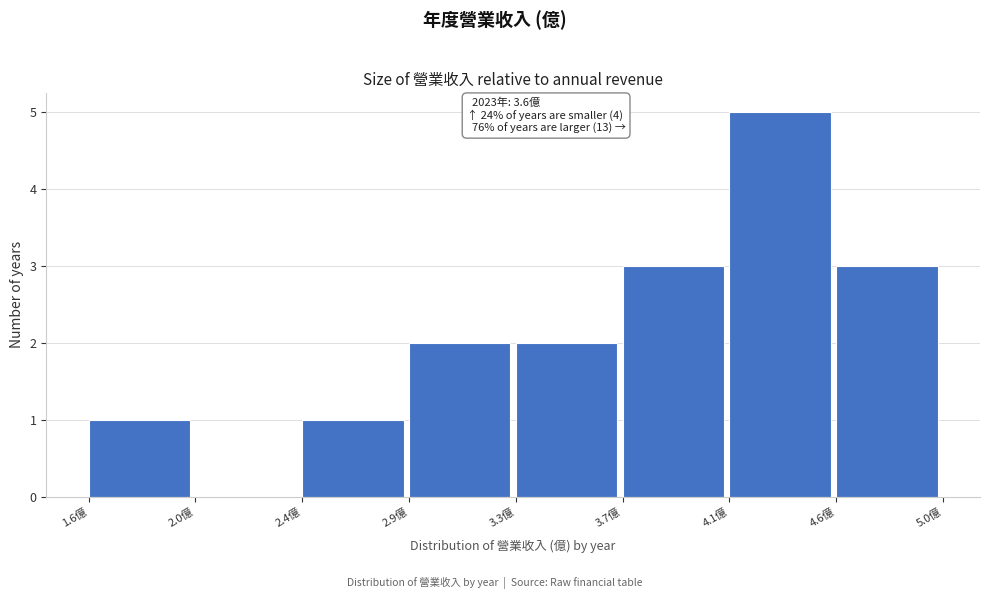

Reading left to right, transcribe all the data shown in this chart.

1.6億=1	2.0億=0	2.4億=1	2.9億=2	3.3億=2	3.7億=3	4.1億=5	4.6億=3